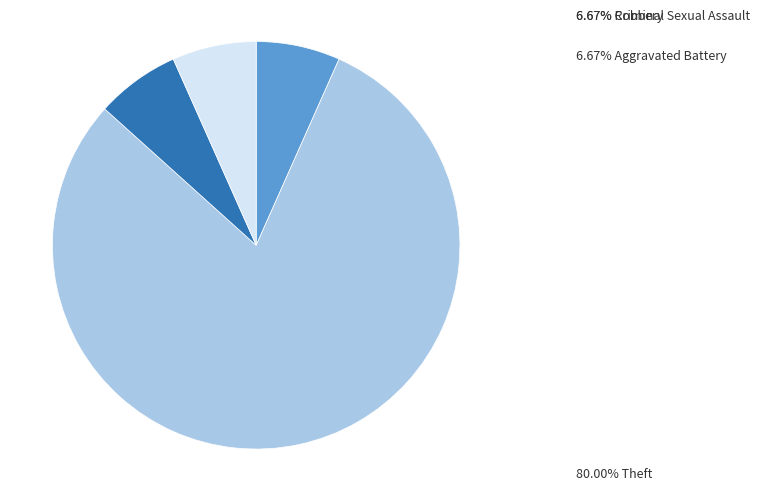

Is there any slice that represents more than half of the pie?

Yes